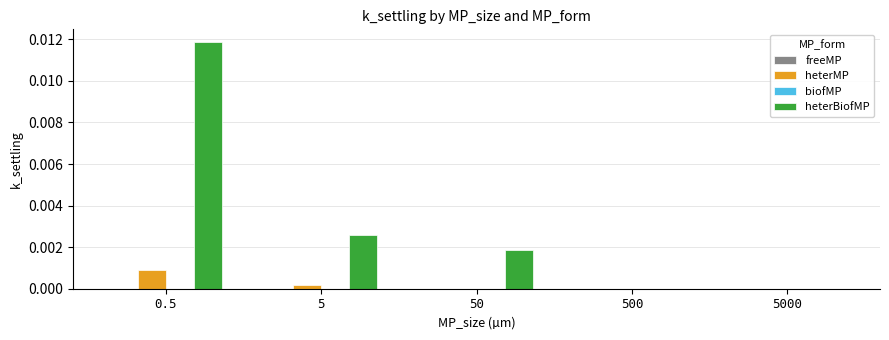

Are the bars grouped side by side (vs. stacked)?

Yes